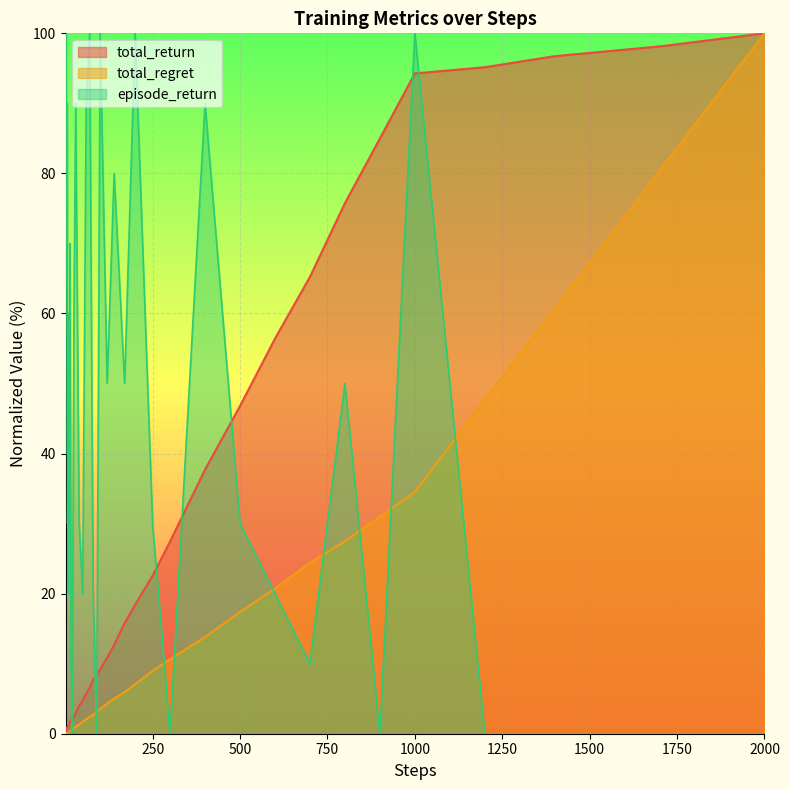

What is the maximum value for episode_return?

100.0